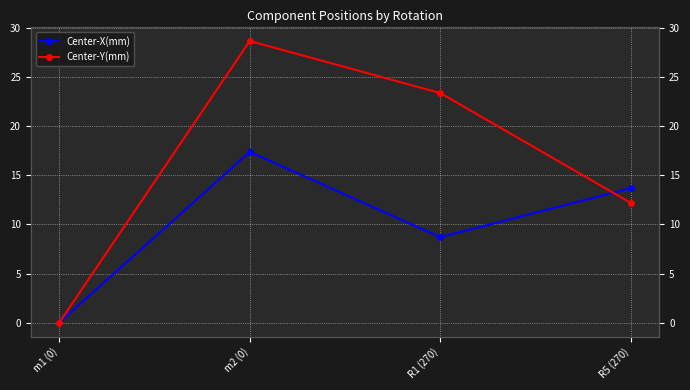

Is it true that Center-Y(mm) equals 28.7 at m2 (0)?

True